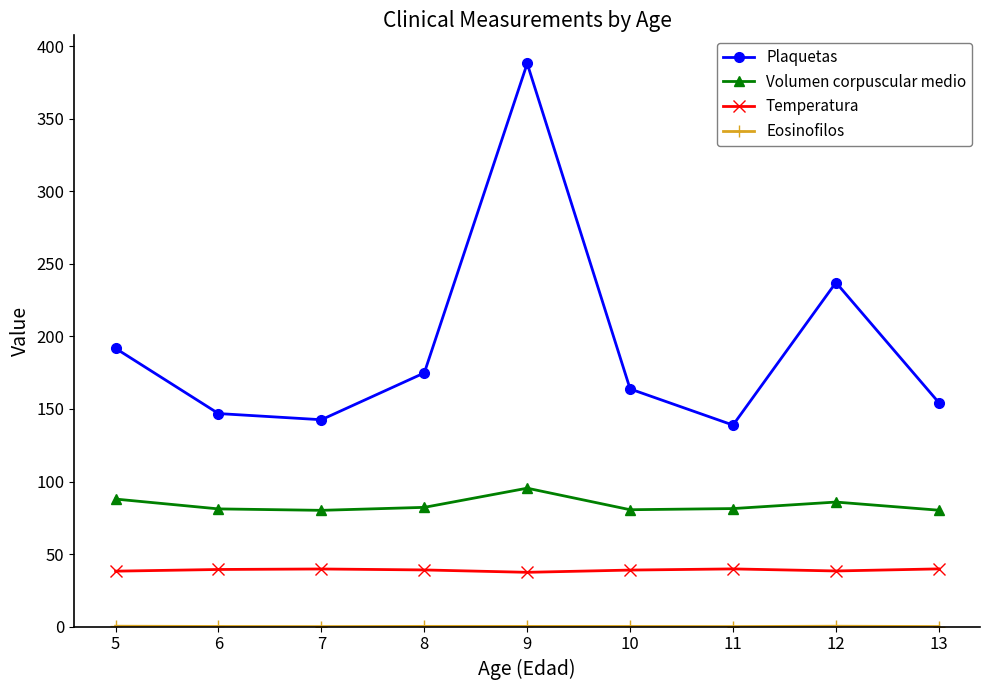

True or false: Volumen corpuscular medio and Temperatura intersect in this chart.

False